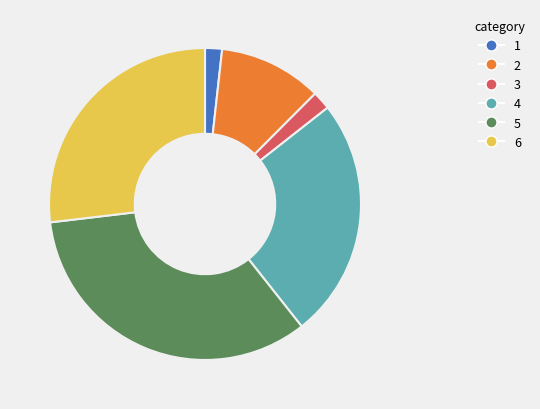

The 4 slice represents 17% of the pie. True or false?

False